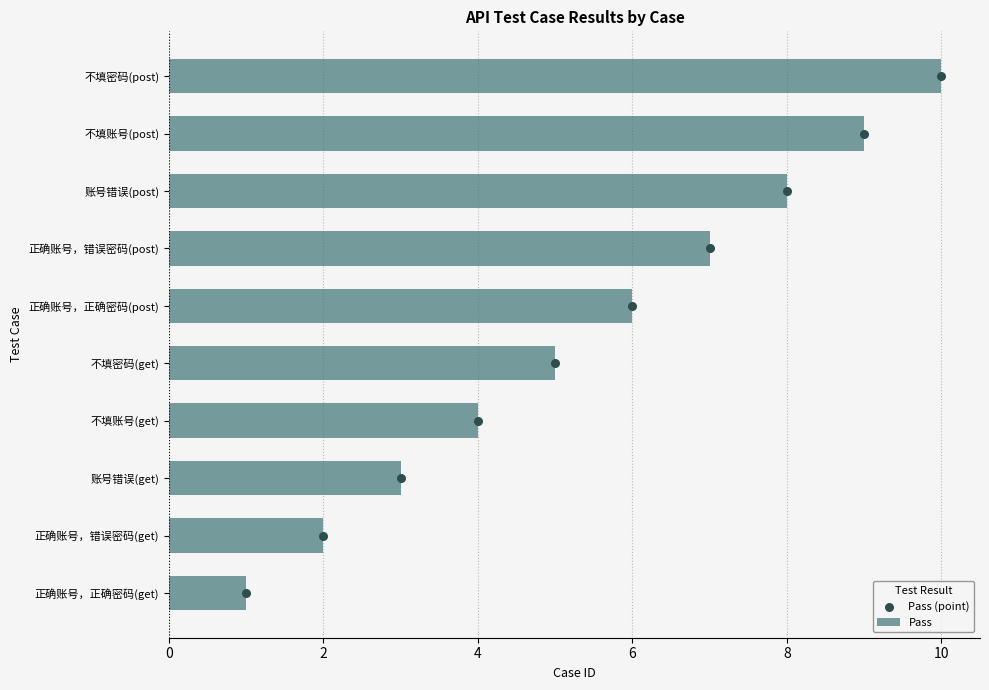

Is it true that Pass equals 2 at 正确账号，错误密码(get)?

True